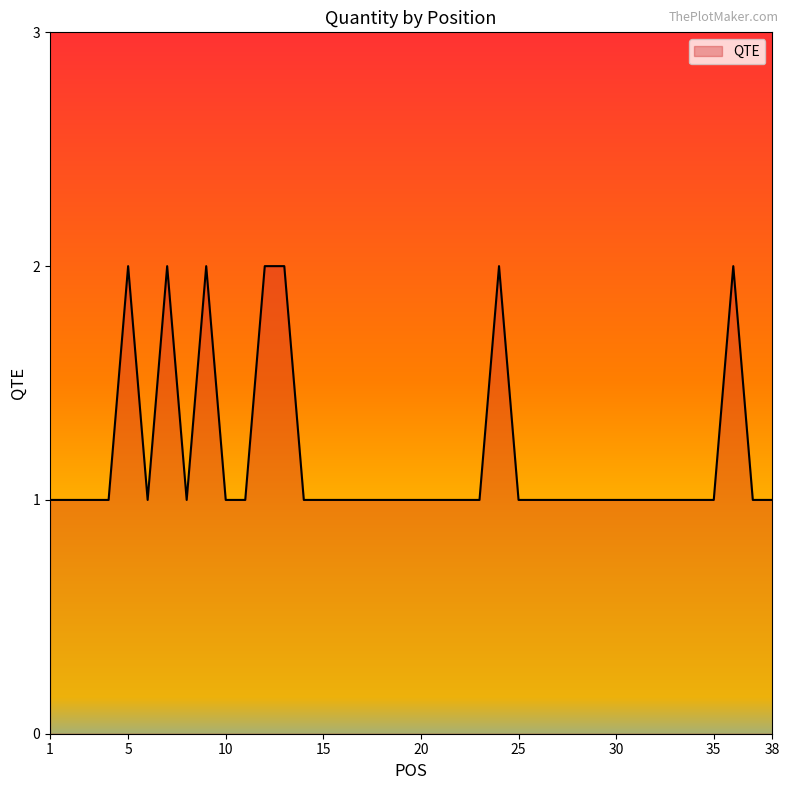

What is the value of the 1st point from the left?

1